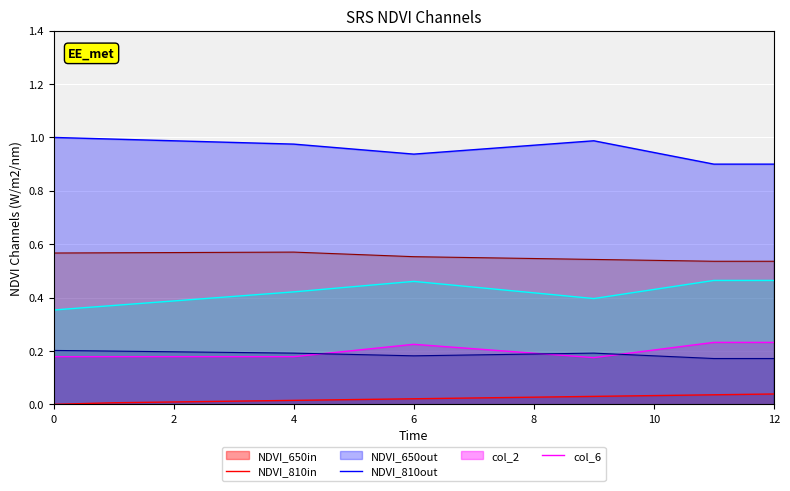

At which label does col_6 reach its minimum?

11